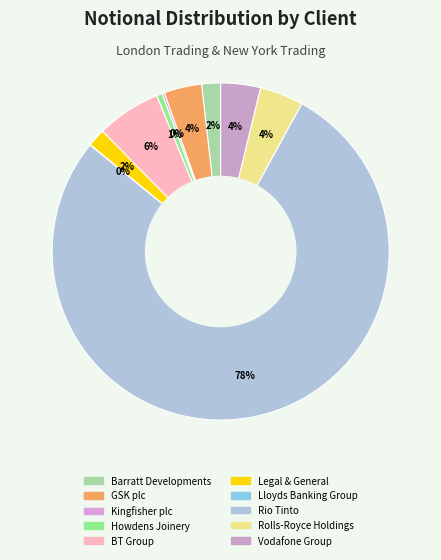

Rank the categories by value from highest to lowest.

Rio Tinto, BT Group, Rolls-Royce Holdings, Vodafone Group, GSK plc, Barratt Developments, Legal & General, Howdens Joinery, Kingfisher plc, Lloyds Banking Group